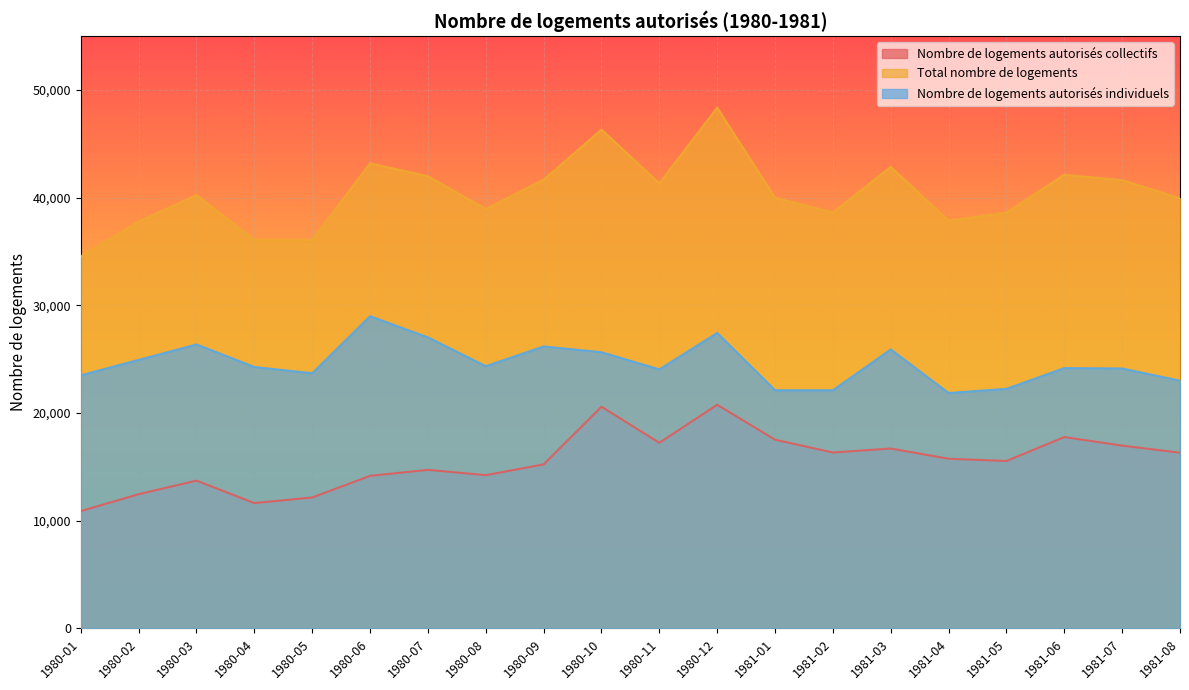

Count the number of categories in the chart.

20